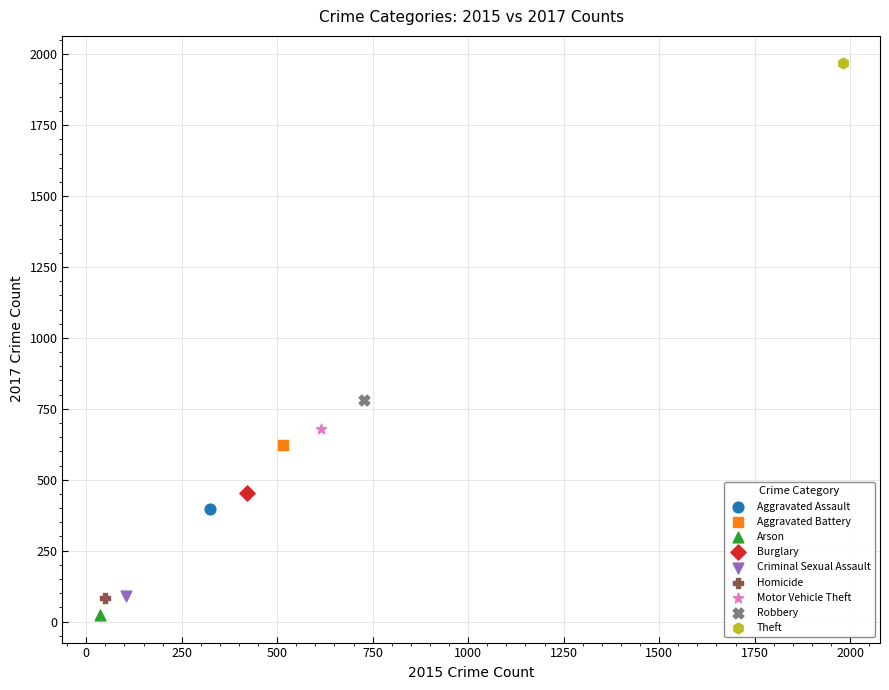

What are all the series names shown in the legend?

Aggravated Assault, Aggravated Battery, Arson, Burglary, Criminal Sexual Assault, Homicide, Motor Vehicle Theft, Robbery, Theft